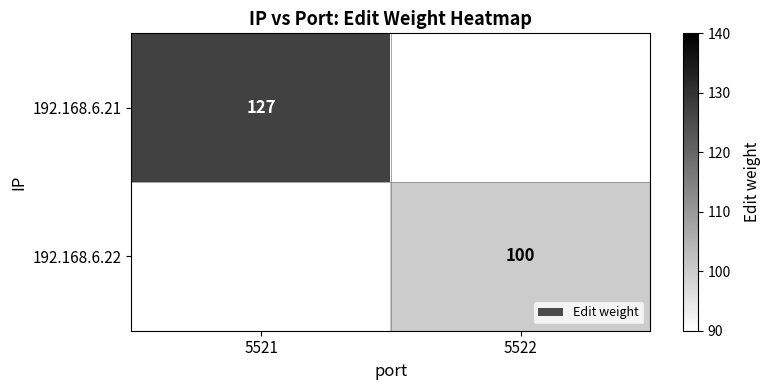

Is the value of 192.168.6.21 at 5521 greater than the value of 192.168.6.22 at 5522?

Yes